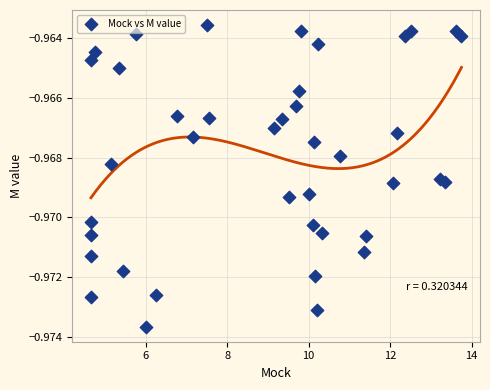

What is the range of X values (max minus min)?

9.1